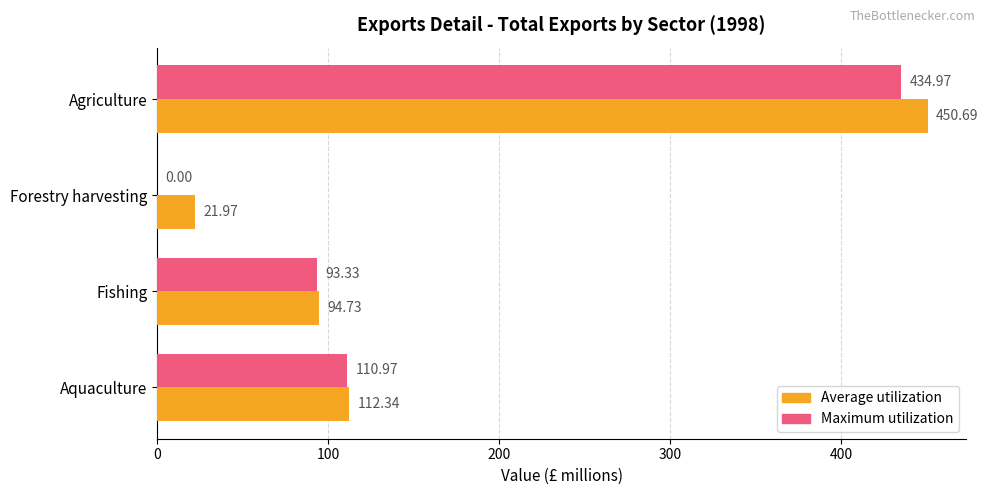

At which label does Maximum utilization reach its peak?

Agriculture